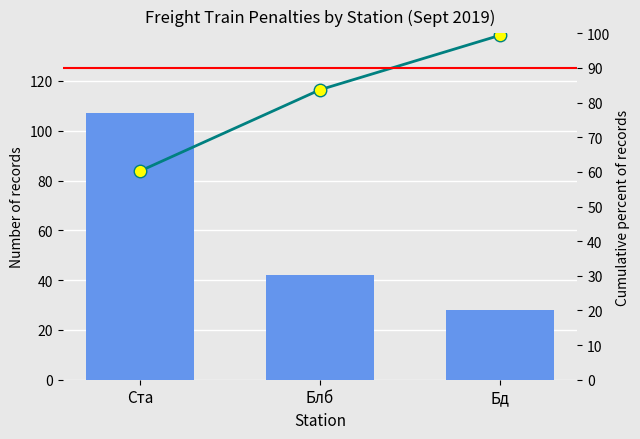

How many data points does each series have?

3